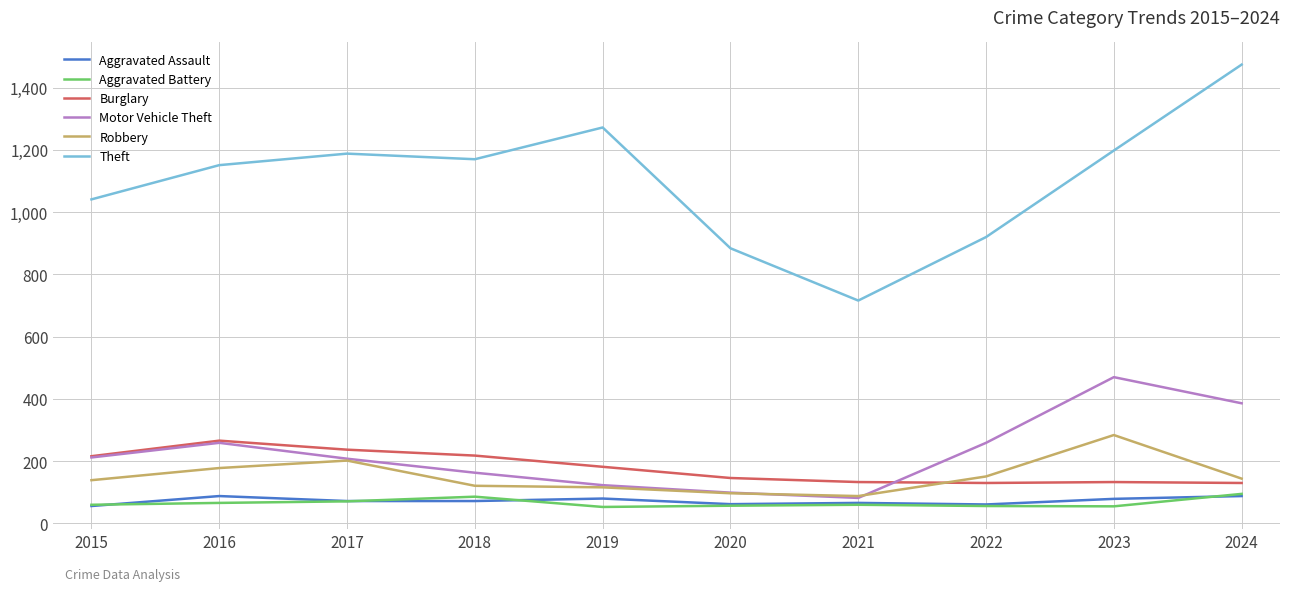

Read the Robbery value at 2017.

202